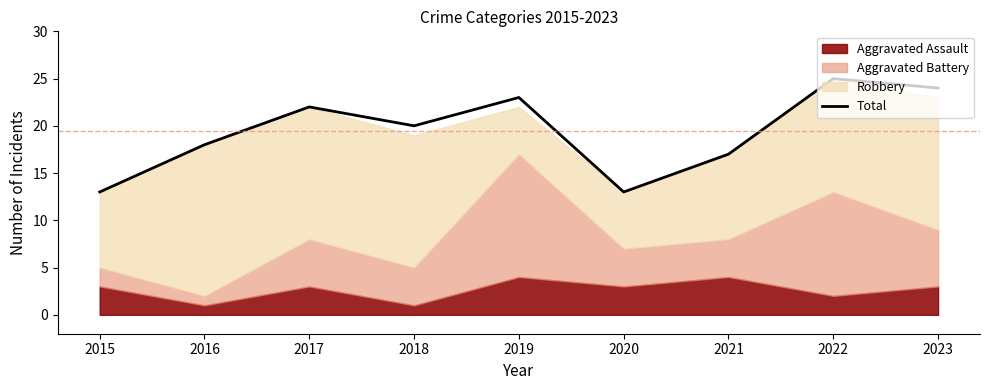

Approximately how many times larger is the value at 2019 compared to 2023?

1.0